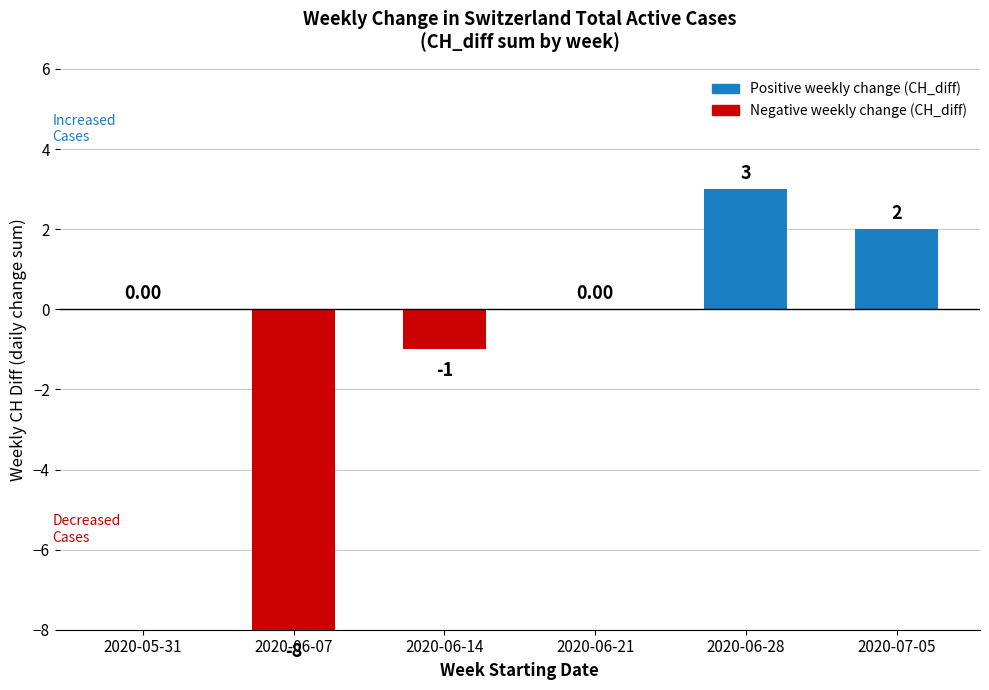

True or false: the data shows 2 at 2020-06-28.

False